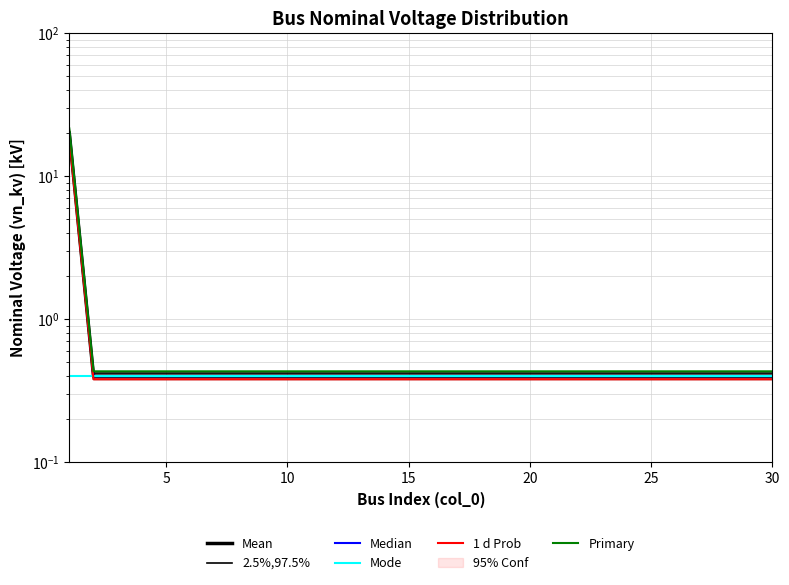

What value does the 2.5%,97.5% series have at 10?

0.4